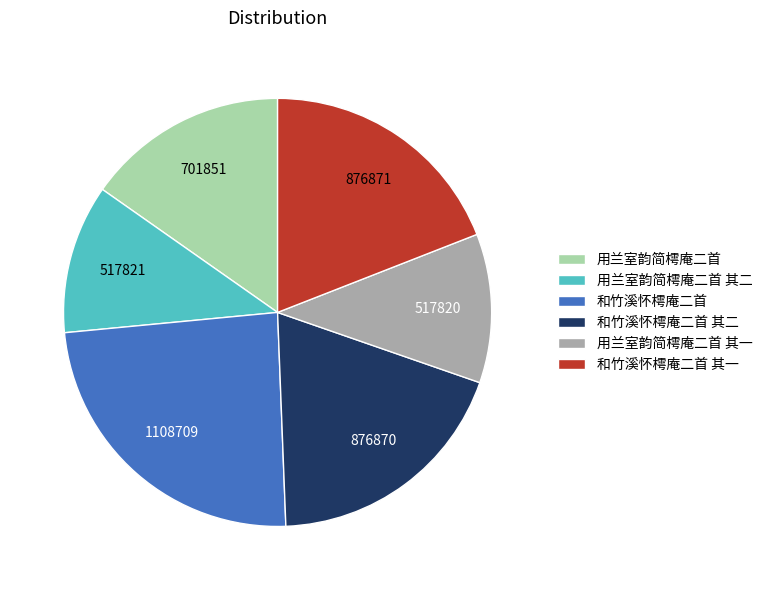

Is the sum of 用兰室韵简樗庵二首 其一 and 和竹溪怀樗庵二首 其二 greater than half?

No